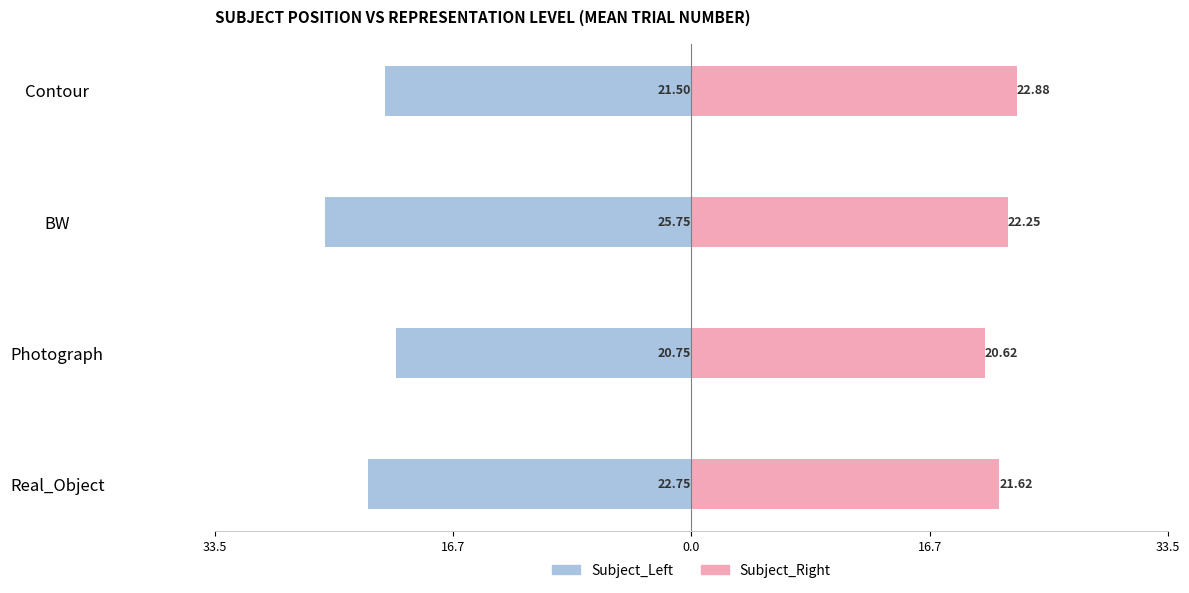

Reading left to right, list all the values displayed in this chart.

Subject_Left: -22.8	-20.8	-25.8	-21.5
Subject_Right: 21.6	20.6	22.2	22.9